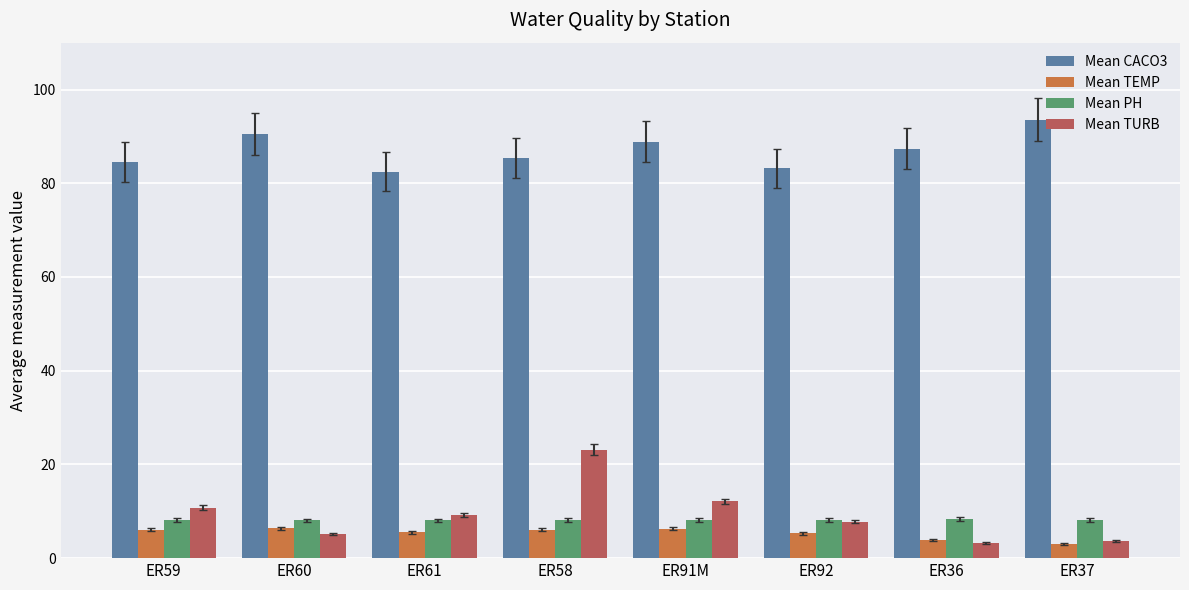

At ER91M, list the series in order from smallest to largest.

Mean TEMP, Mean PH, Mean TURB, Mean CACO3